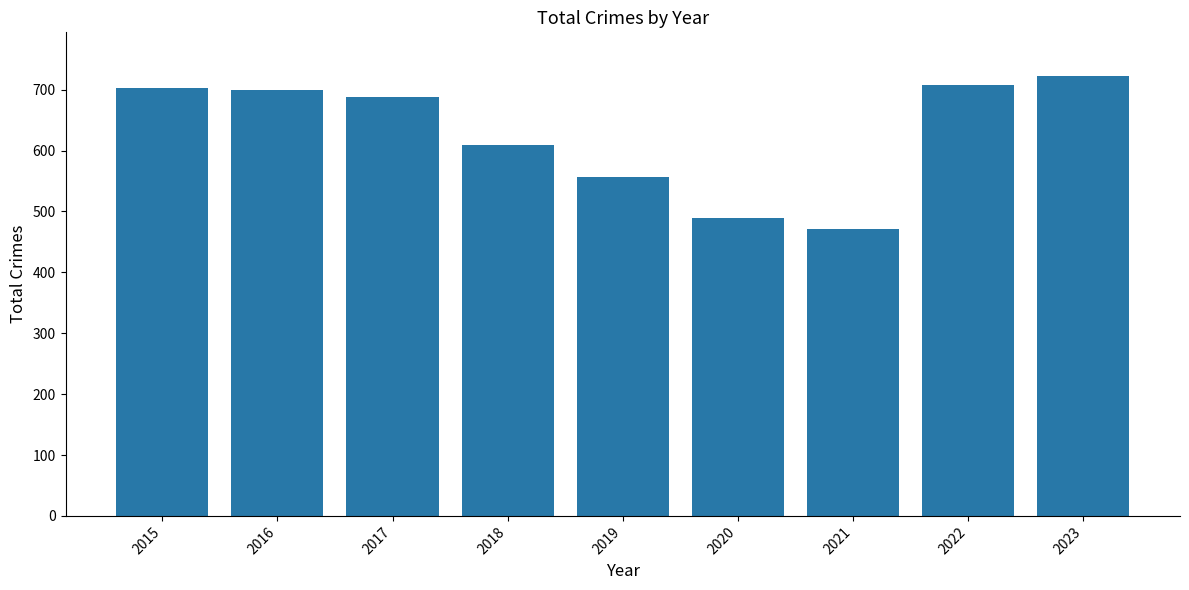

What is the greatest value displayed?

722